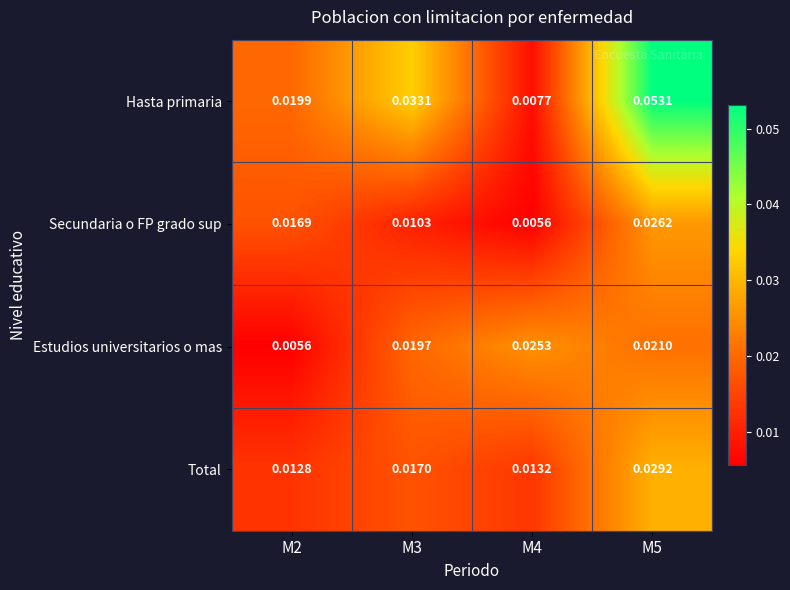

Is the value of Total at M5 greater than the value of Estudios universitarios o mas at M4?

Yes